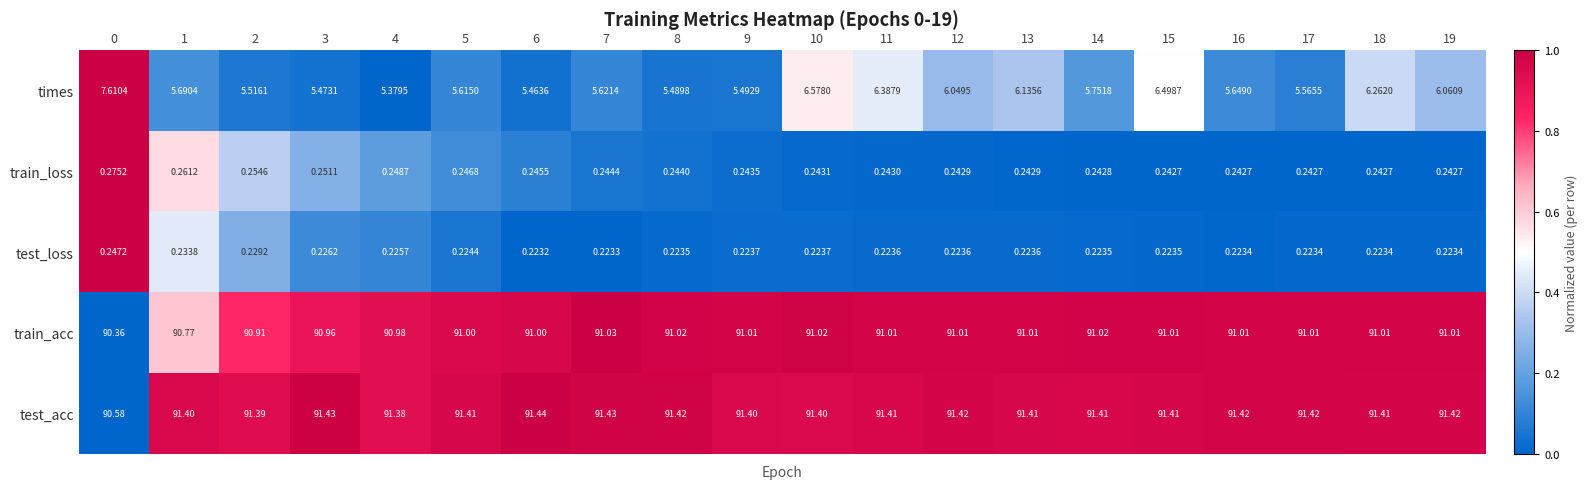

How many distinct data groups are displayed?

5